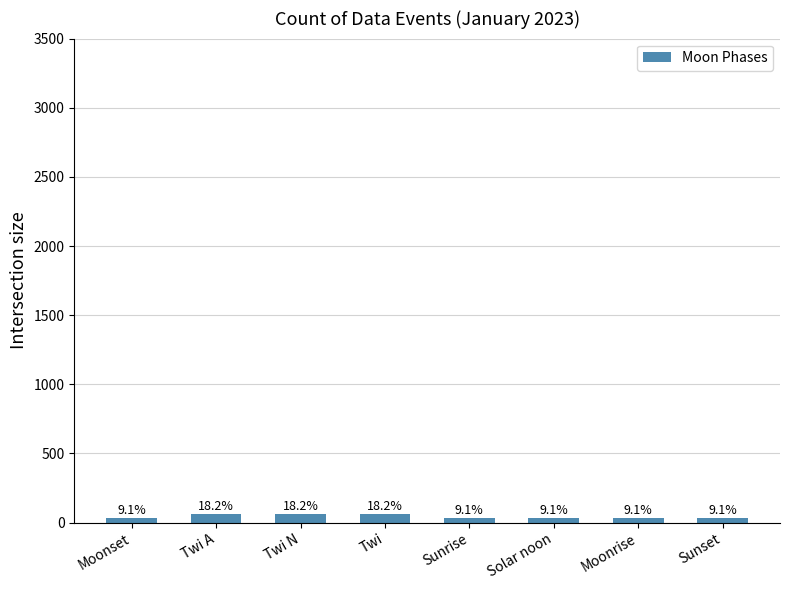

How many bars are there in total?

8